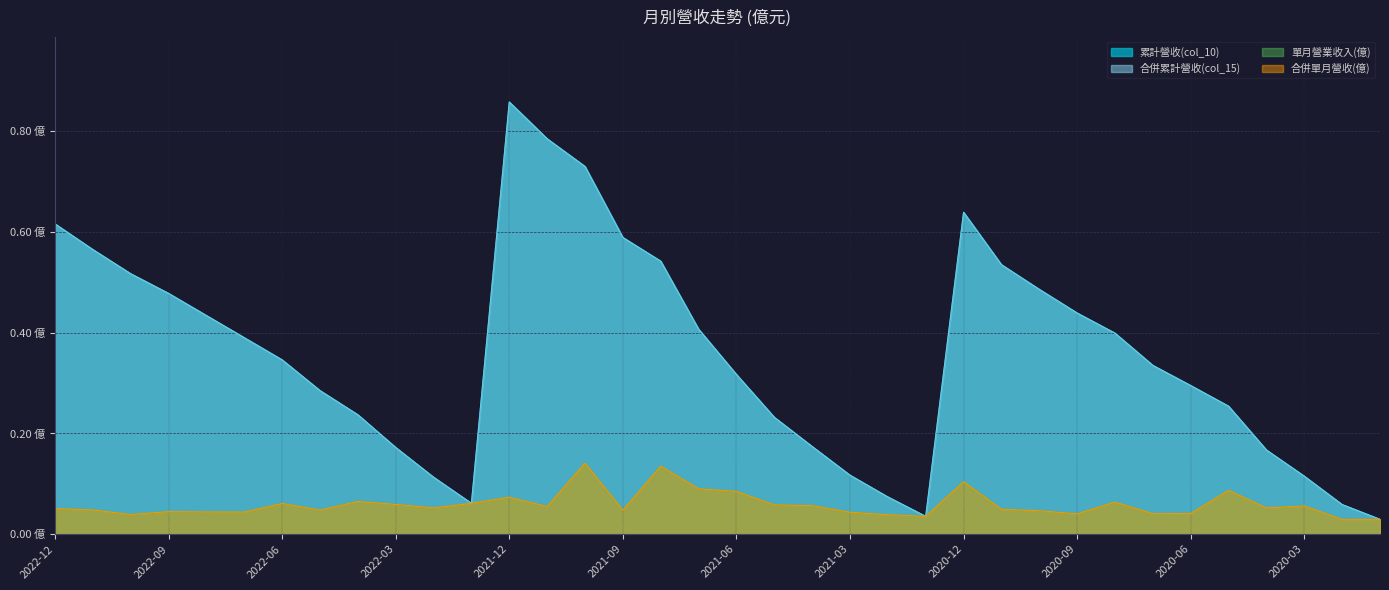

What is the total value across all series at 2021-11?

1.7